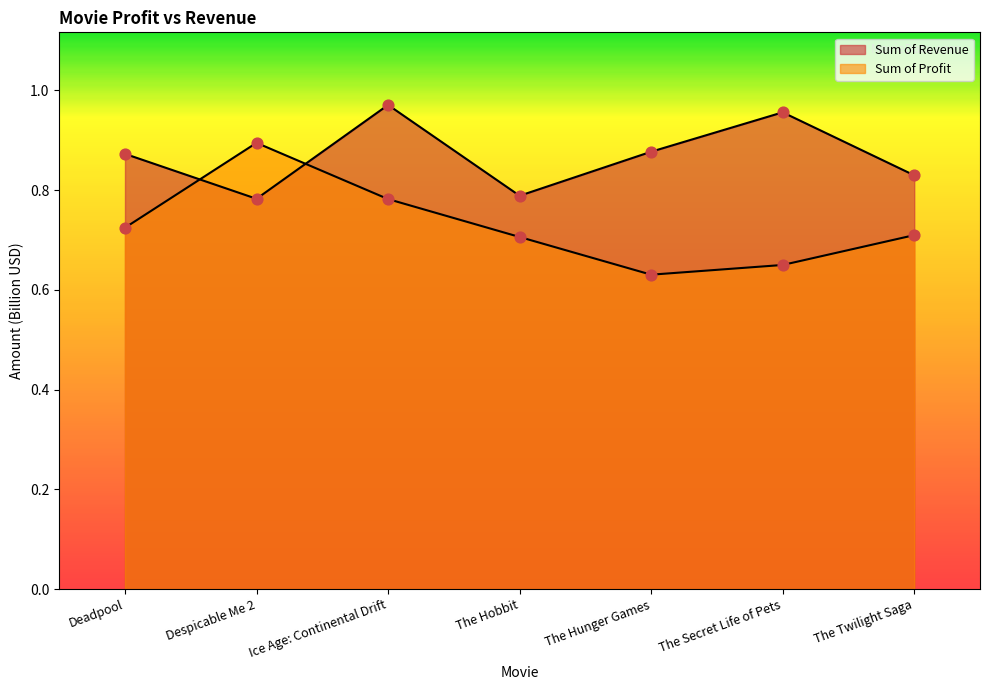

Which series has the largest total across all categories?

Sum of Revenue